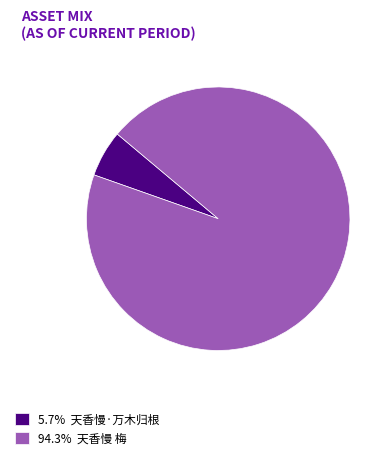

Does 94.3% 天香慢 梅 represent more than half of the total?

Yes